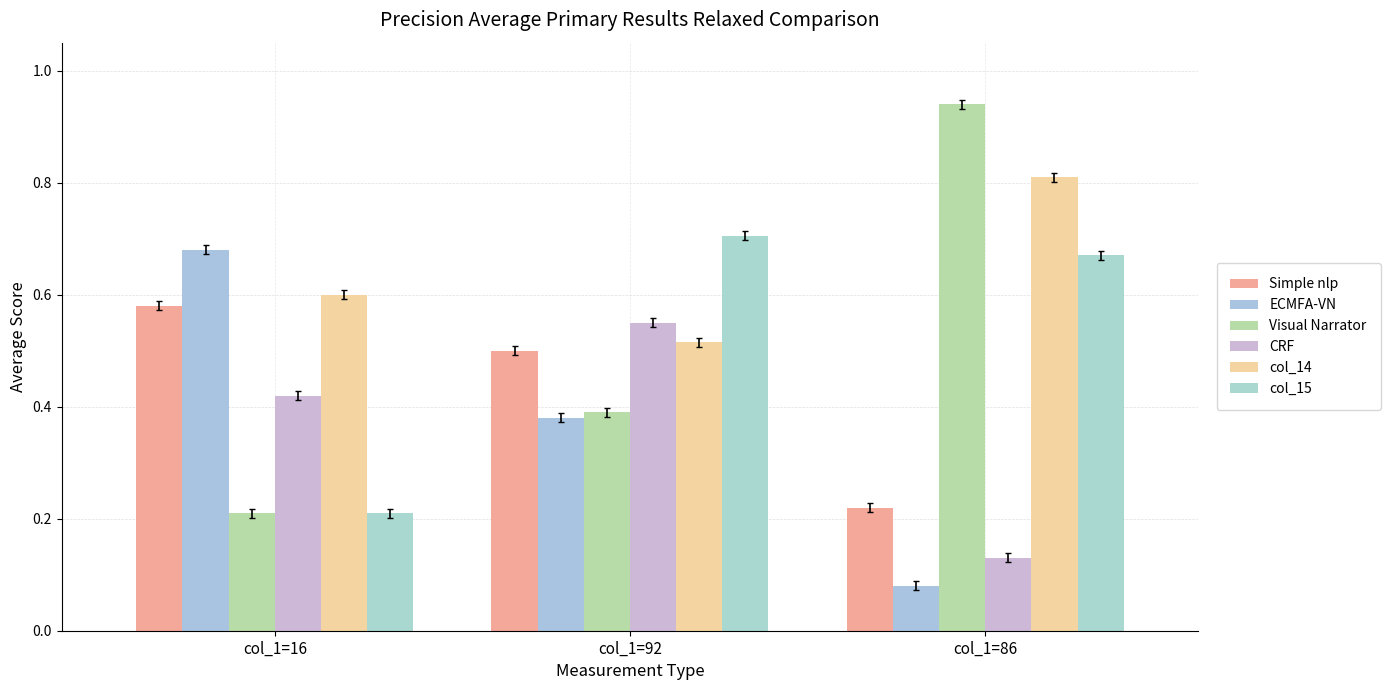

What is the minimum value for Simple nlp?

0.2